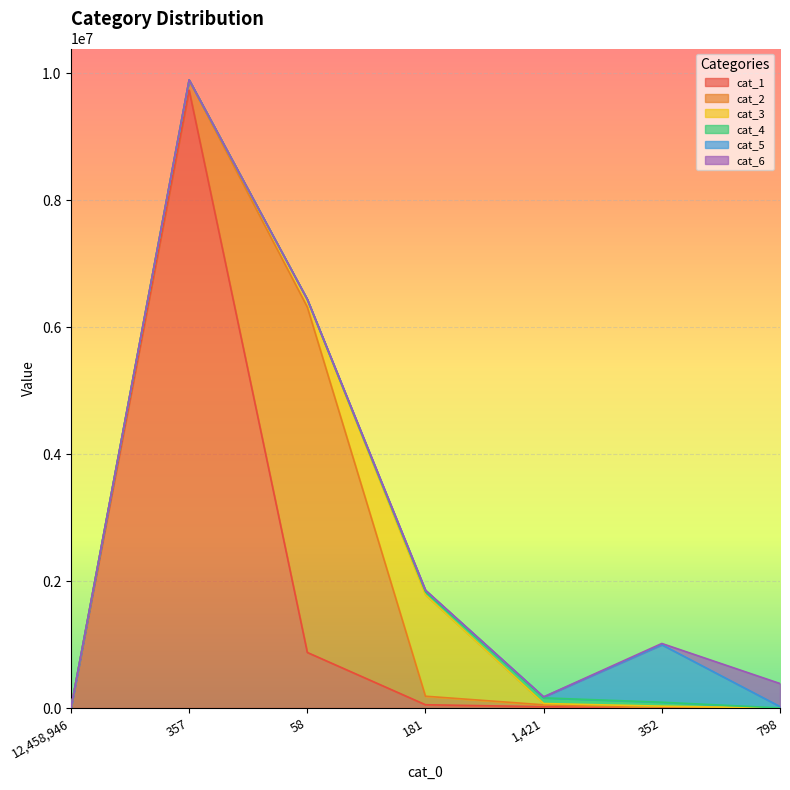

Which series has the widest spread of values?

cat_1